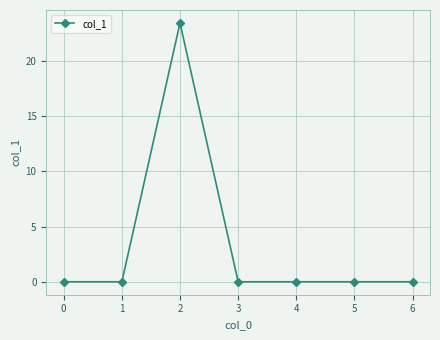

What is the approximate value at 1?

0.0